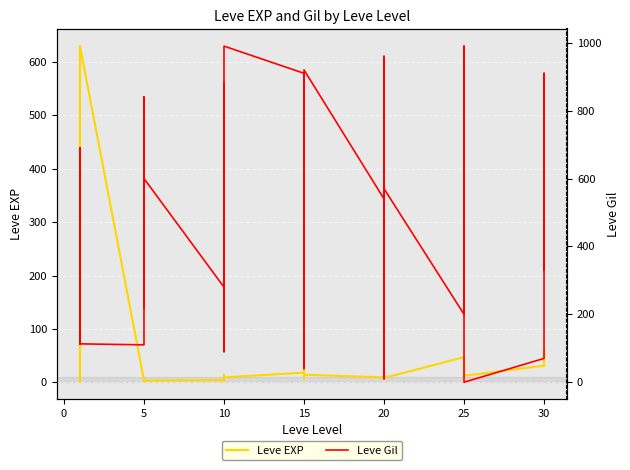

True or false: Leve Gil and Leve EXP cross at least once.

True